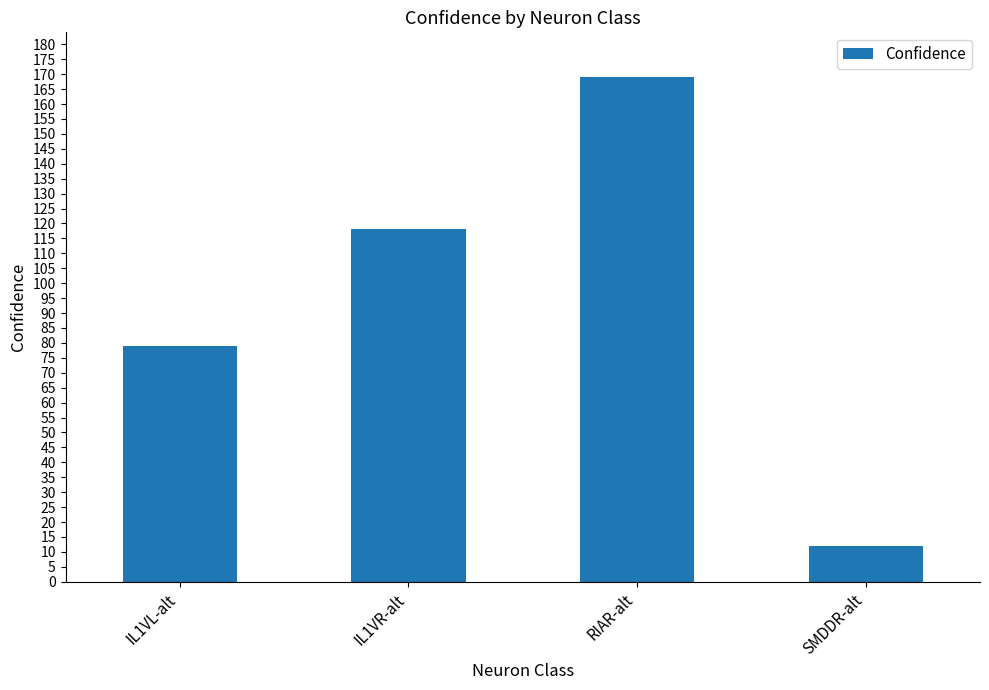

True or false: the data shows 79 at IL1VL-alt.

True